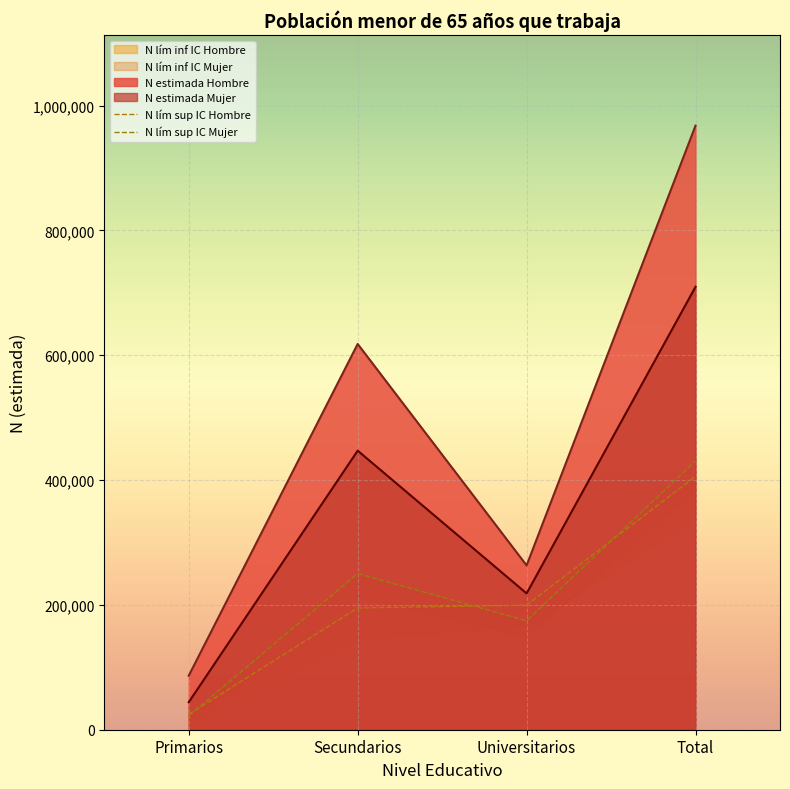

True or false: N estimada Hombre and N lím sup IC Hombre cross at least once.

False